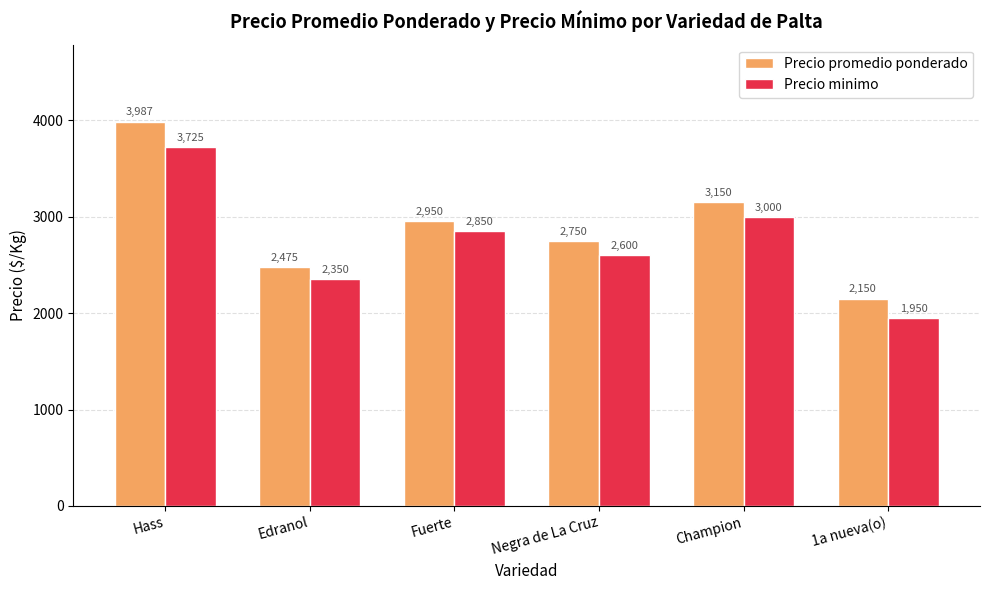

What is the spread (max minus min) of values at 1a nueva(o)?

200